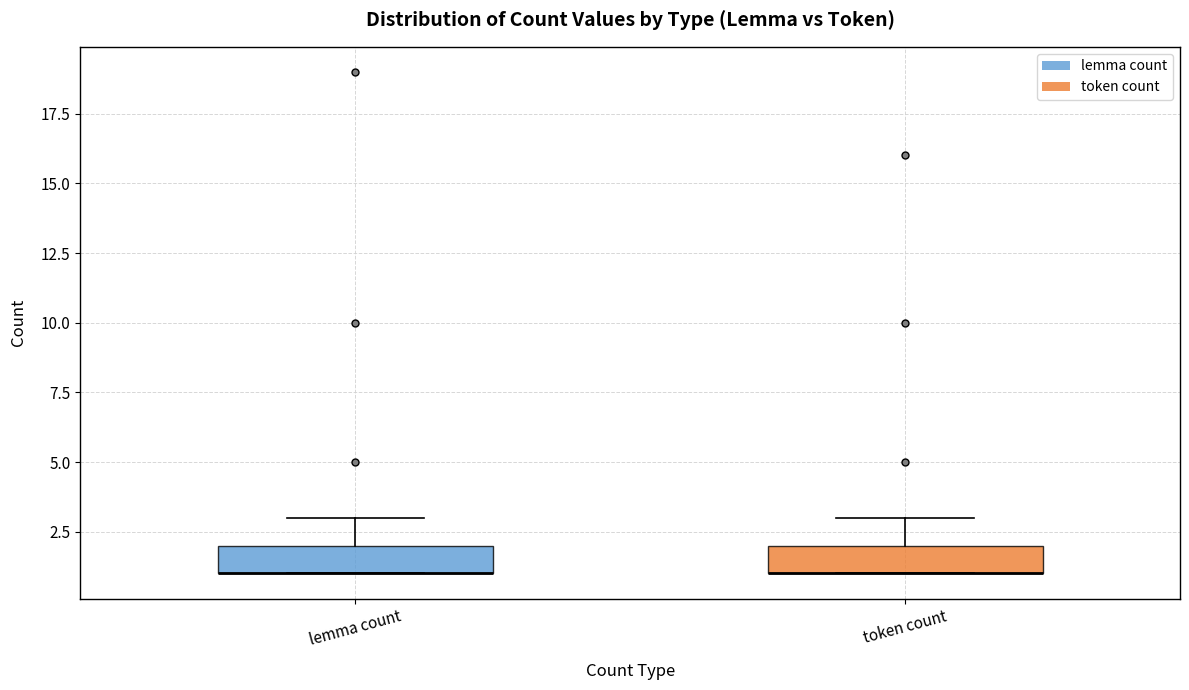

Where is the lower edge of the box for token count on the y-axis? The values are not printed on the chart, so give them approximately, as read against the axis.

1